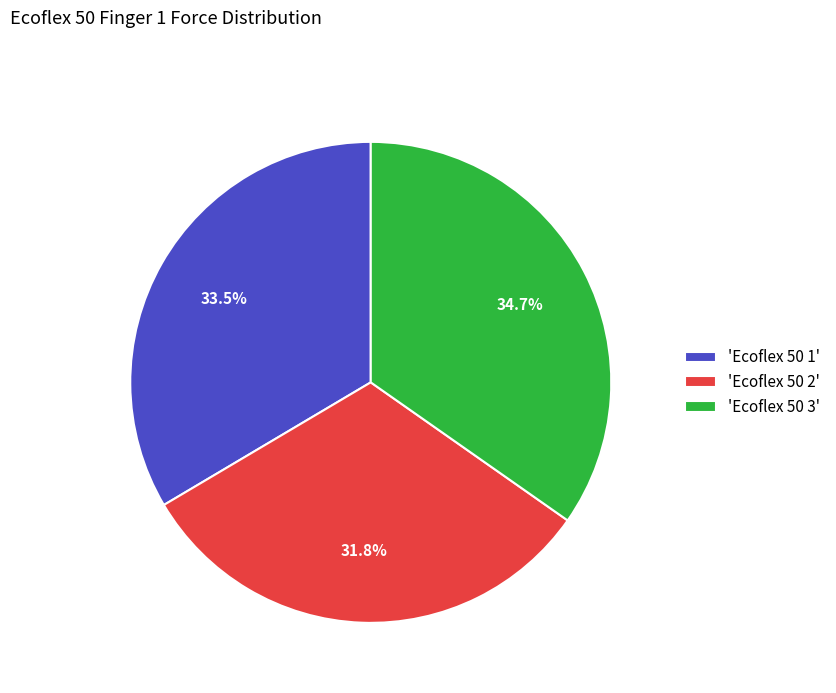

How many segments does this pie chart have?

3